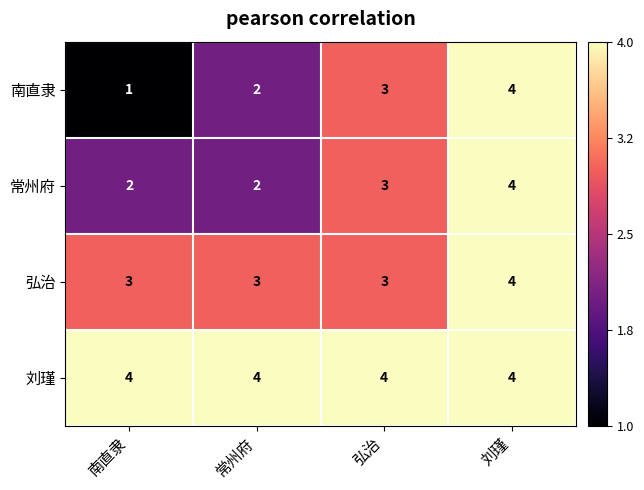

Rank the series by their average value, from highest to lowest.

刘瑾, 弘治, 常州府, 南直隶